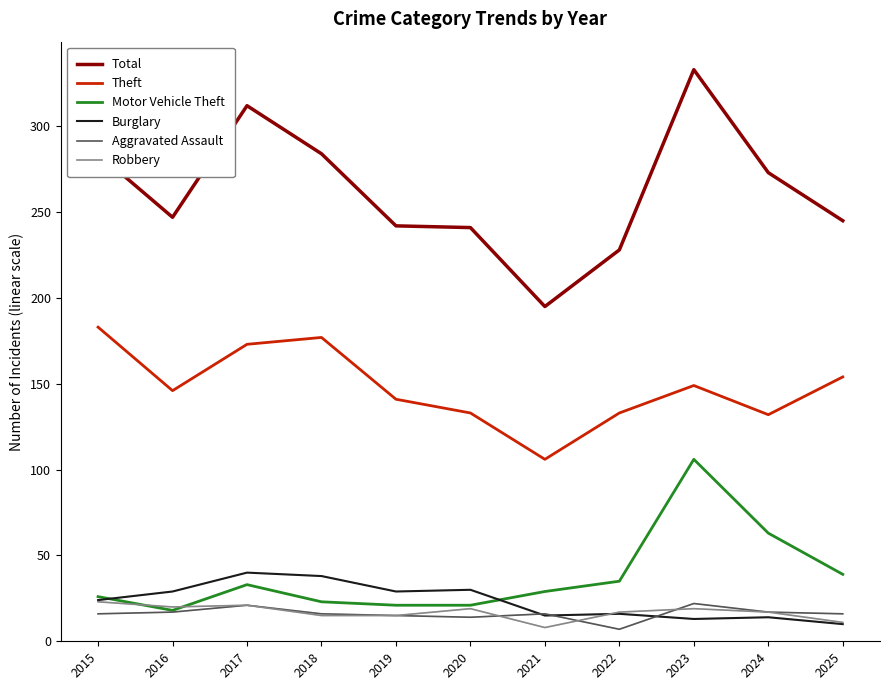

At which category is the sum across all series the highest?

2023